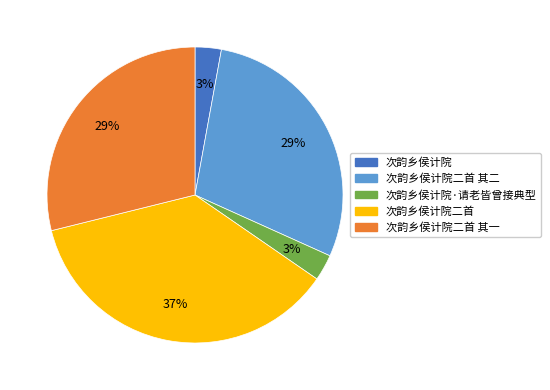

How many slices are in this pie chart?

5